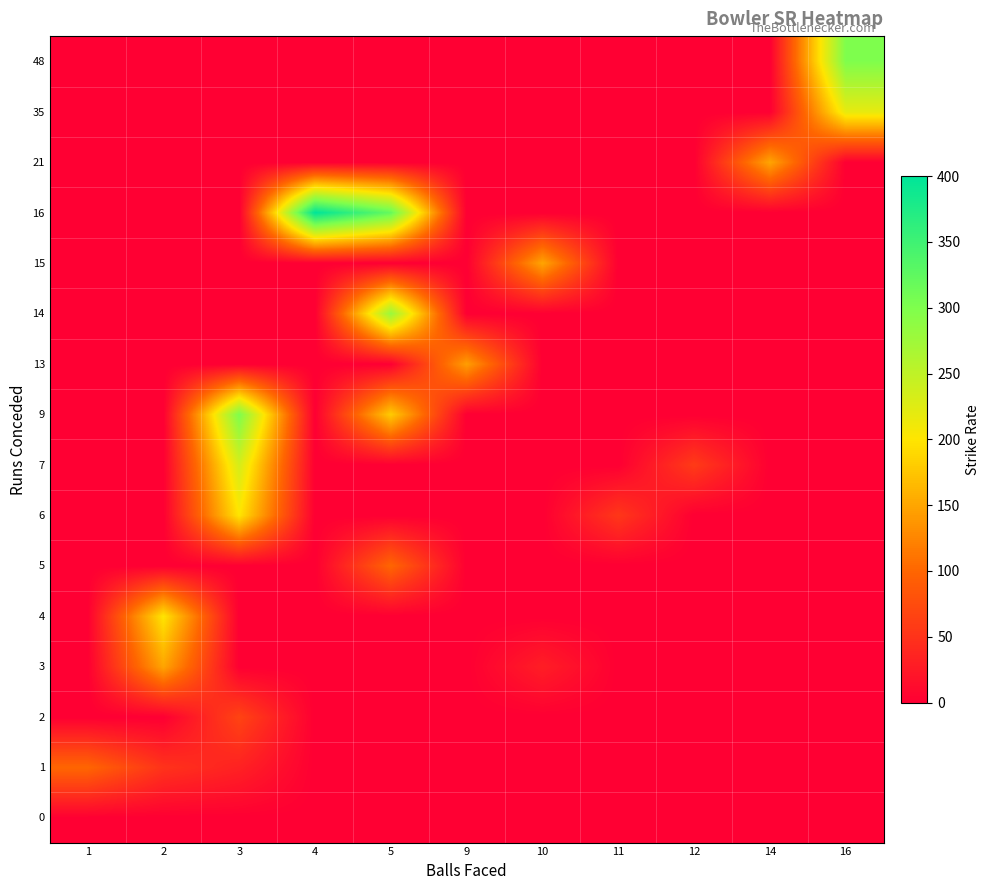

Reading left to right, list all the values displayed in this chart.

row_0: 1=0.0	2=0.0	3=0.0	4=0.0	5=0.0	9=0.0	10=0.0	11=0.0	12=0.0	14=0.0	16=0.0
row_1: 1=100.0	2=50.0	3=33.3	4=0.0	5=0.0	9=0.0	10=0.0	11=0.0	12=0.0	14=0.0	16=0.0
row_2: 1=0.0	2=0.0	3=66.7	4=0.0	5=0.0	9=0.0	10=0.0	11=0.0	12=0.0	14=0.0	16=0.0
row_3: 1=0.0	2=150.0	3=0.0	4=0.0	5=0.0	9=0.0	10=30.0	11=0.0	12=0.0	14=0.0	16=0.0
row_4: 1=0.0	2=200.0	3=0.0	4=0.0	5=0.0	9=0.0	10=0.0	11=0.0	12=0.0	14=0.0	16=0.0
row_5: 1=0.0	2=0.0	3=0.0	4=0.0	5=100.0	9=0.0	10=0.0	11=0.0	12=0.0	14=0.0	16=0.0
row_6: 1=0.0	2=0.0	3=200.0	4=0.0	5=0.0	9=0.0	10=0.0	11=54.5	12=0.0	14=0.0	16=0.0
row_7: 1=0.0	2=0.0	3=233.3	4=0.0	5=0.0	9=0.0	10=0.0	11=0.0	12=58.3	14=0.0	16=0.0
row_8: 1=0.0	2=0.0	3=300.0	4=0.0	5=180.0	9=0.0	10=0.0	11=0.0	12=0.0	14=0.0	16=0.0
row_9: 1=0.0	2=0.0	3=0.0	4=0.0	5=0.0	9=144.4	10=0.0	11=0.0	12=0.0	14=0.0	16=0.0
row_10: 1=0.0	2=0.0	3=0.0	4=0.0	5=280.0	9=0.0	10=0.0	11=0.0	12=0.0	14=0.0	16=0.0
row_11: 1=0.0	2=0.0	3=0.0	4=0.0	5=0.0	9=0.0	10=150.0	11=0.0	12=0.0	14=0.0	16=0.0
row_12: 1=0.0	2=0.0	3=0.0	4=400.0	5=320.0	9=0.0	10=0.0	11=0.0	12=0.0	14=0.0	16=0.0
row_13: 1=0.0	2=0.0	3=0.0	4=0.0	5=0.0	9=0.0	10=0.0	11=0.0	12=0.0	14=150.0	16=0.0
row_14: 1=0.0	2=0.0	3=0.0	4=0.0	5=0.0	9=0.0	10=0.0	11=0.0	12=0.0	14=0.0	16=218.8
row_15: 1=0.0	2=0.0	3=0.0	4=0.0	5=0.0	9=0.0	10=0.0	11=0.0	12=0.0	14=0.0	16=300.0